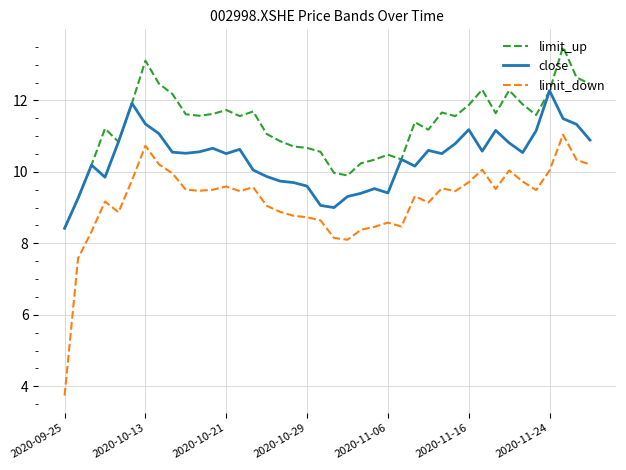

Rank the series by their average value, from lowest to highest.

limit_down, close, limit_up